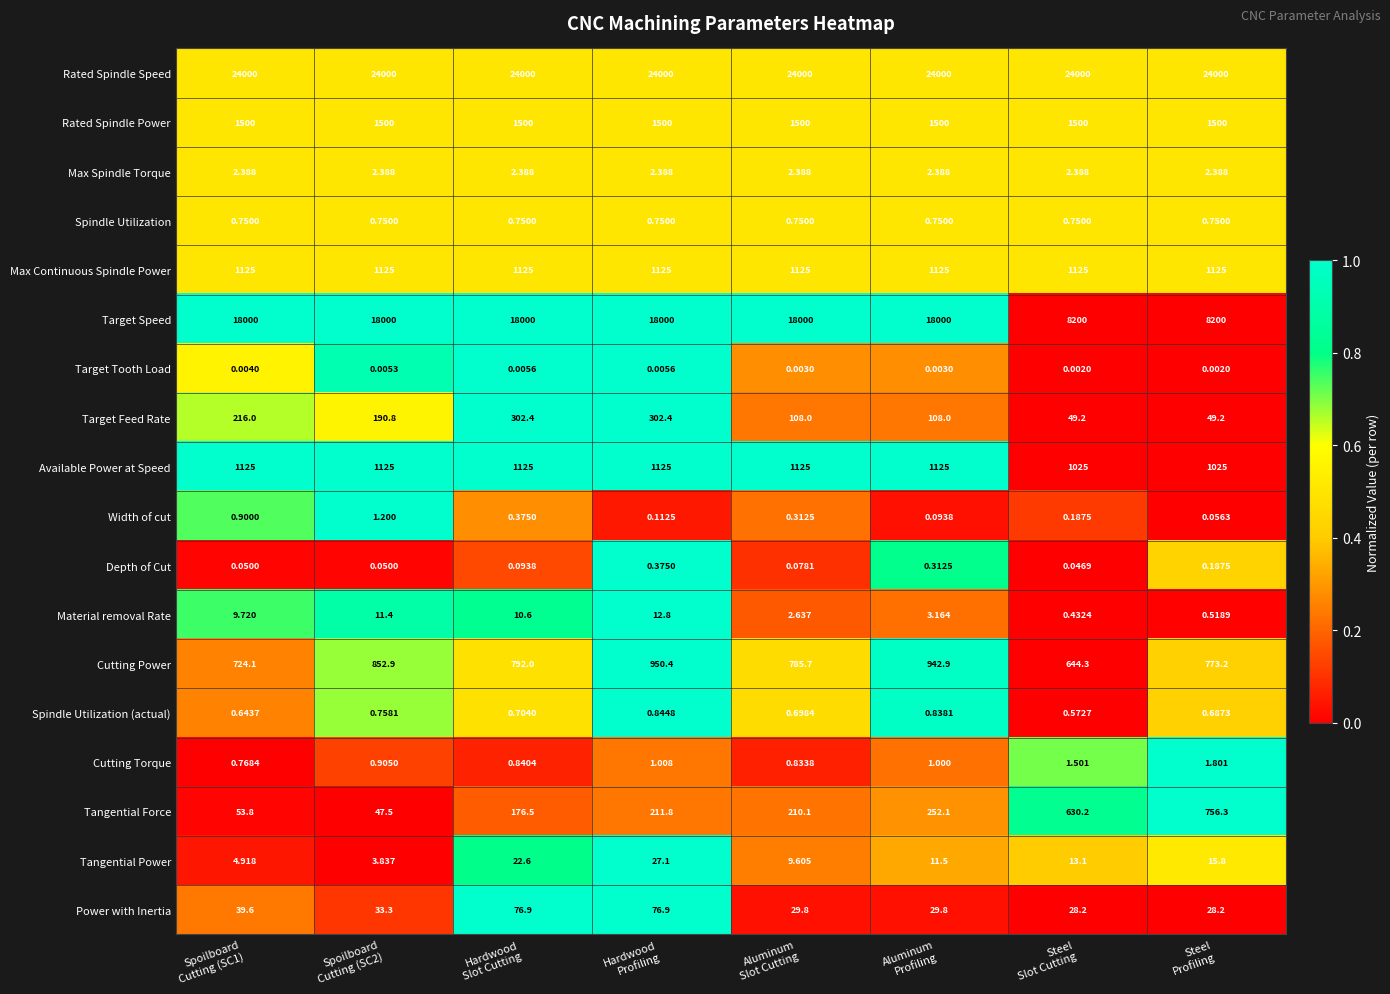

Which series has the widest spread of values?

Target Speed